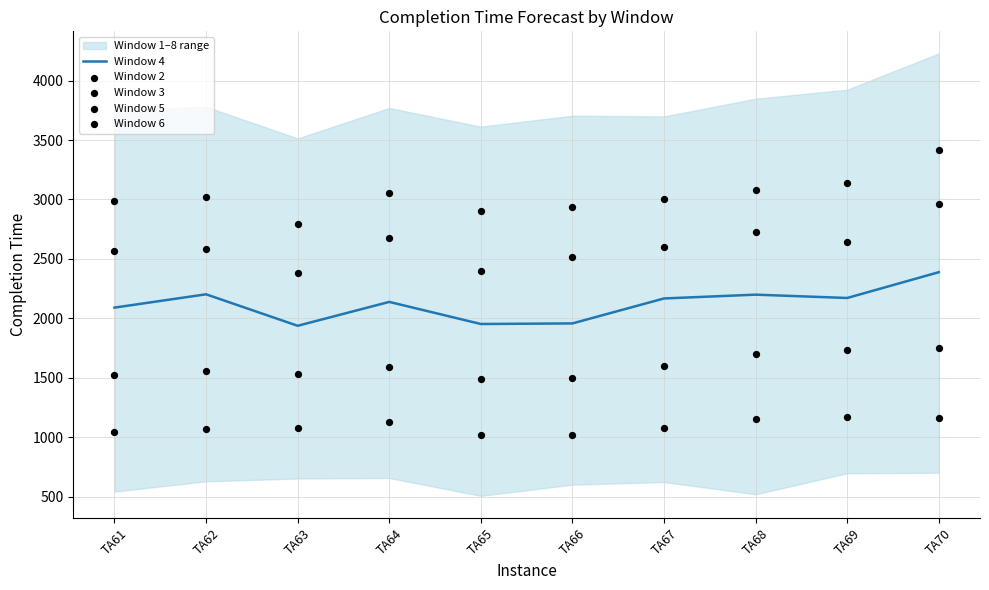

The value of Window 4 at TA62 is 813. True or false?

False